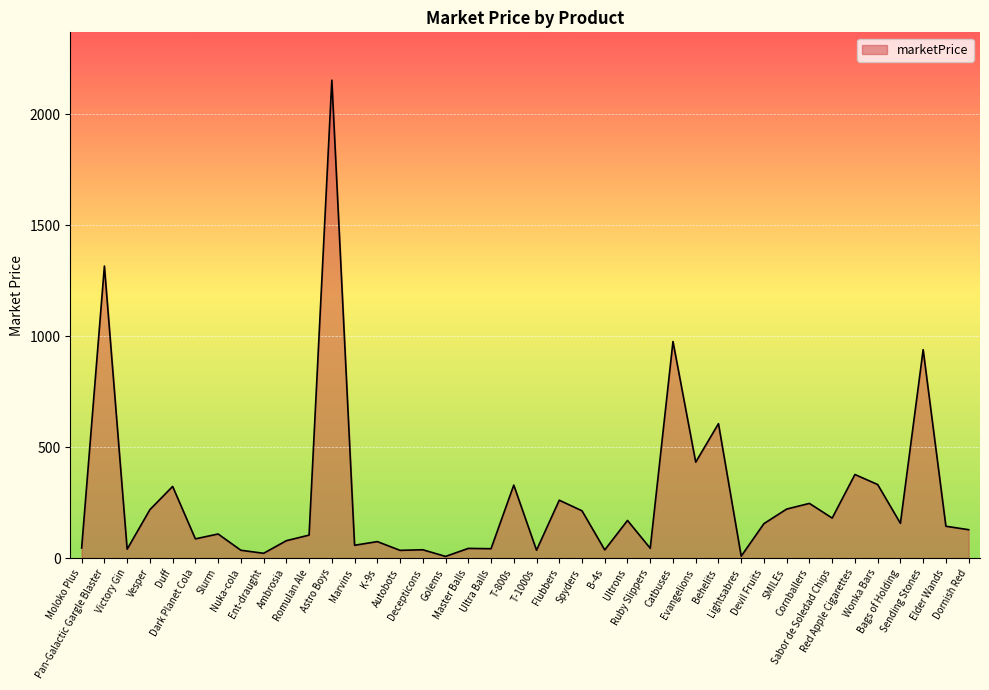

What is the difference between the second highest and second lowest values?

1306.4